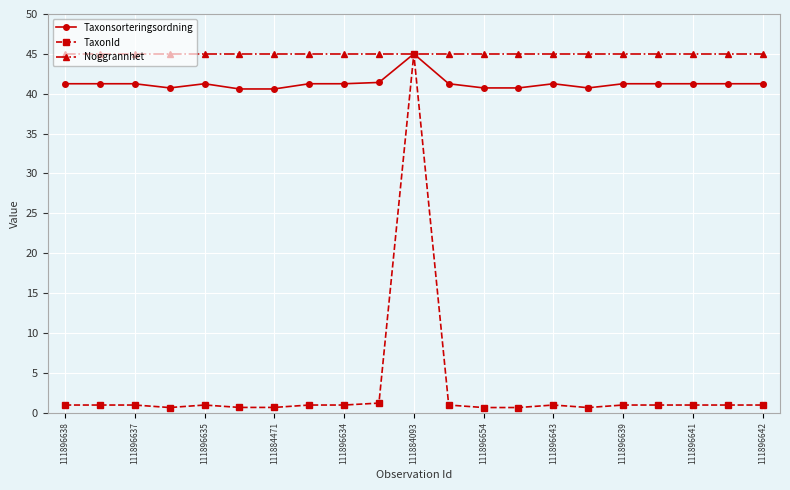

Which series has the largest range (max minus min)?

TaxonId